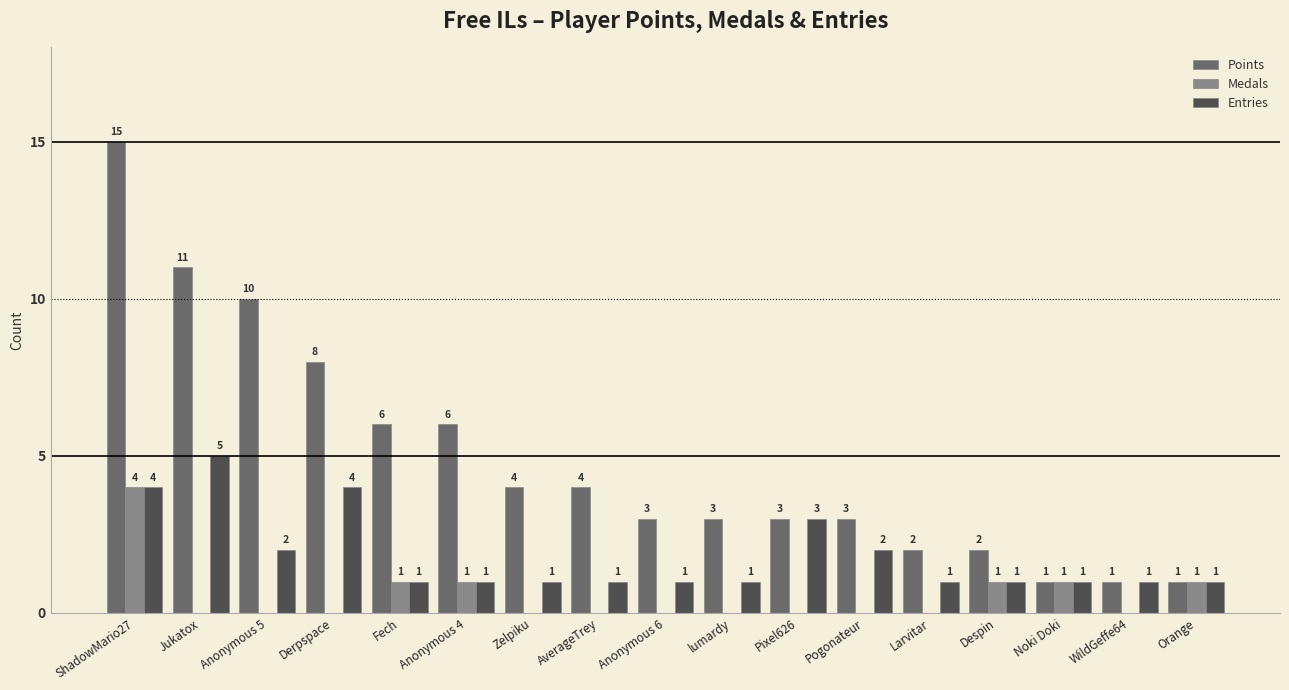

What is the approximate value of Entries at lumardy?

1